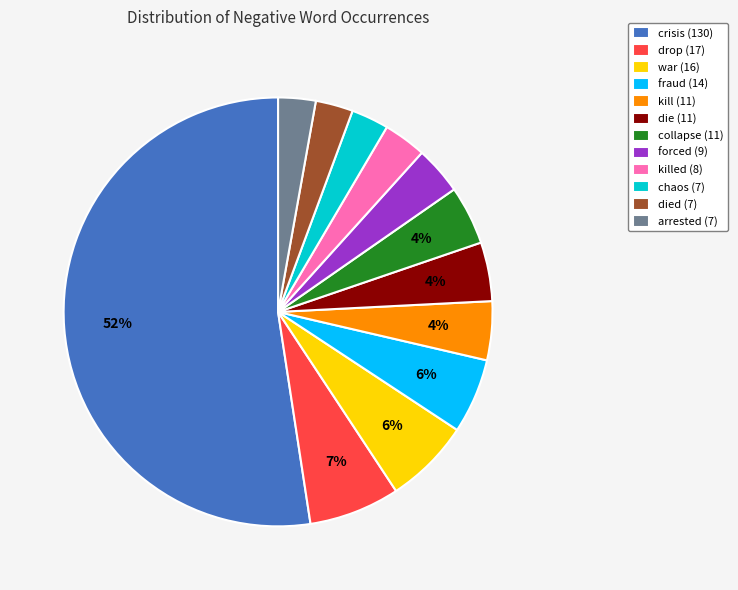

Between drop (17) and collapse (11), which is larger?

drop (17)